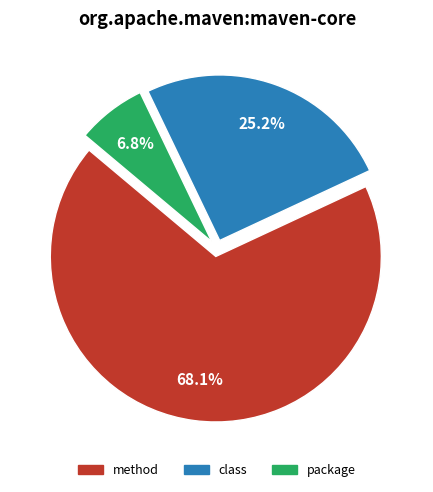

Does method account for over 50% of the chart?

Yes